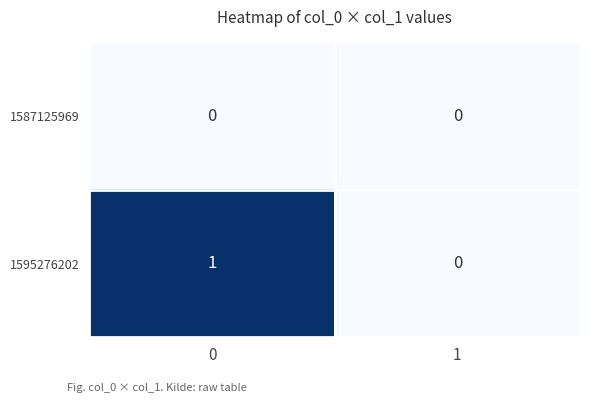

How many series are shown in this chart?

2